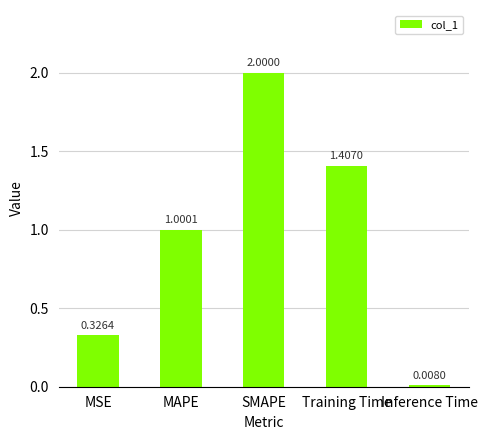

List the labels in order of value, largest first.

SMAPE, Training Time, MAPE, MSE, Inference Time